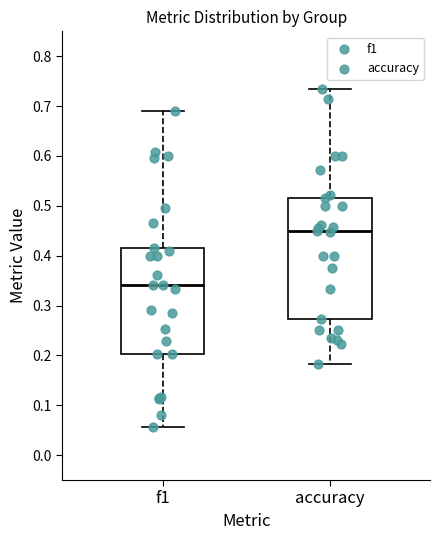

Which box is the tallest, from its lower edge to its upper edge?

accuracy